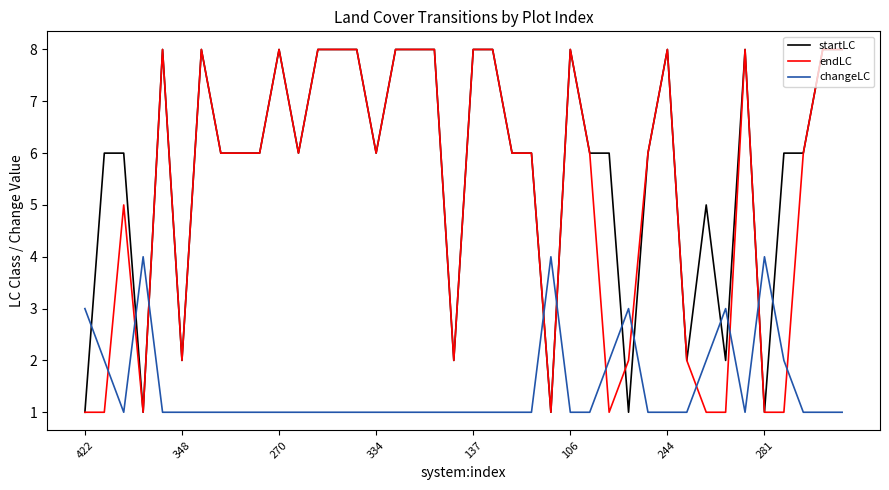

After their last crossing, which series has the higher values: startLC or changeLC?

startLC